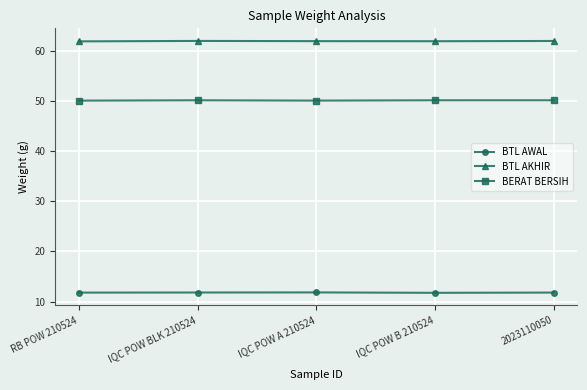

Is it true that BTL AKHIR equals 85.3 at 2023110050?

False